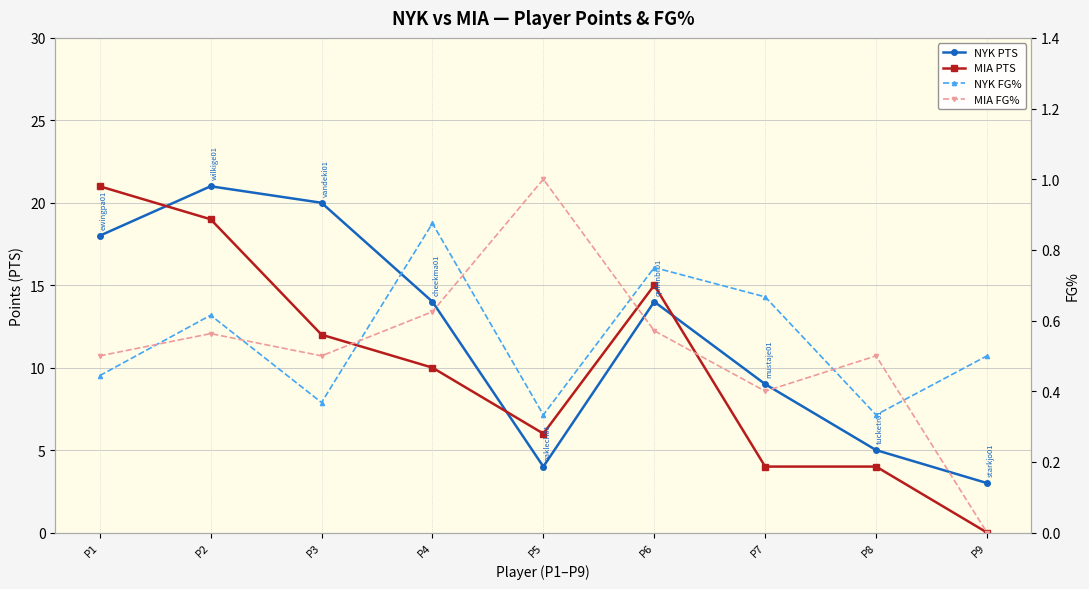

What are all the series names shown in the legend?

NYK PTS, MIA PTS, NYK FG%, MIA FG%